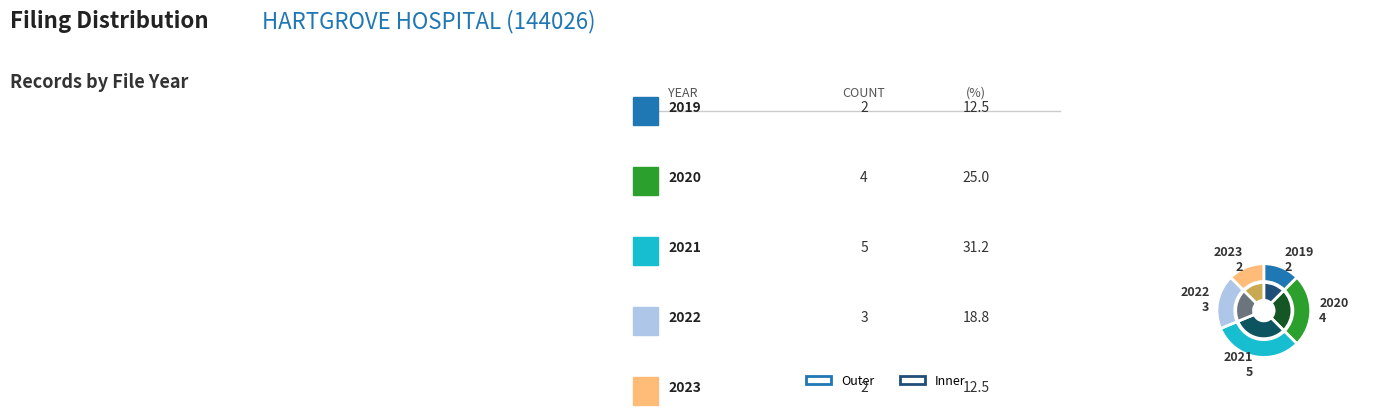

Is the sum of 7 and 15 greater than half?

No